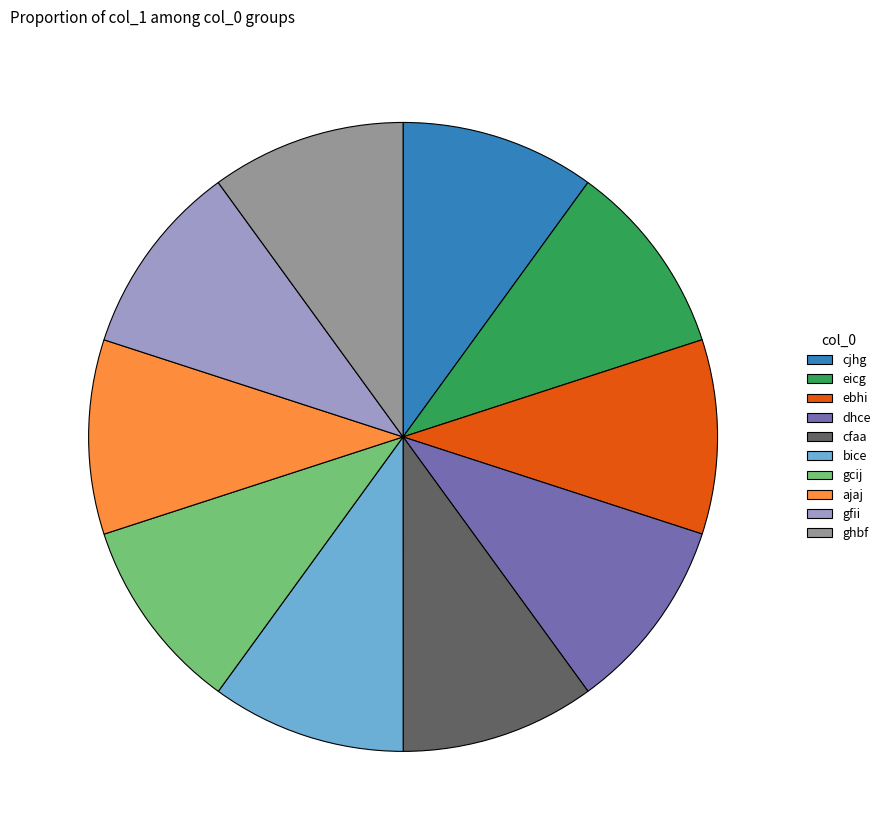

Combined, do ebhi and dhce account for over 50%?

No